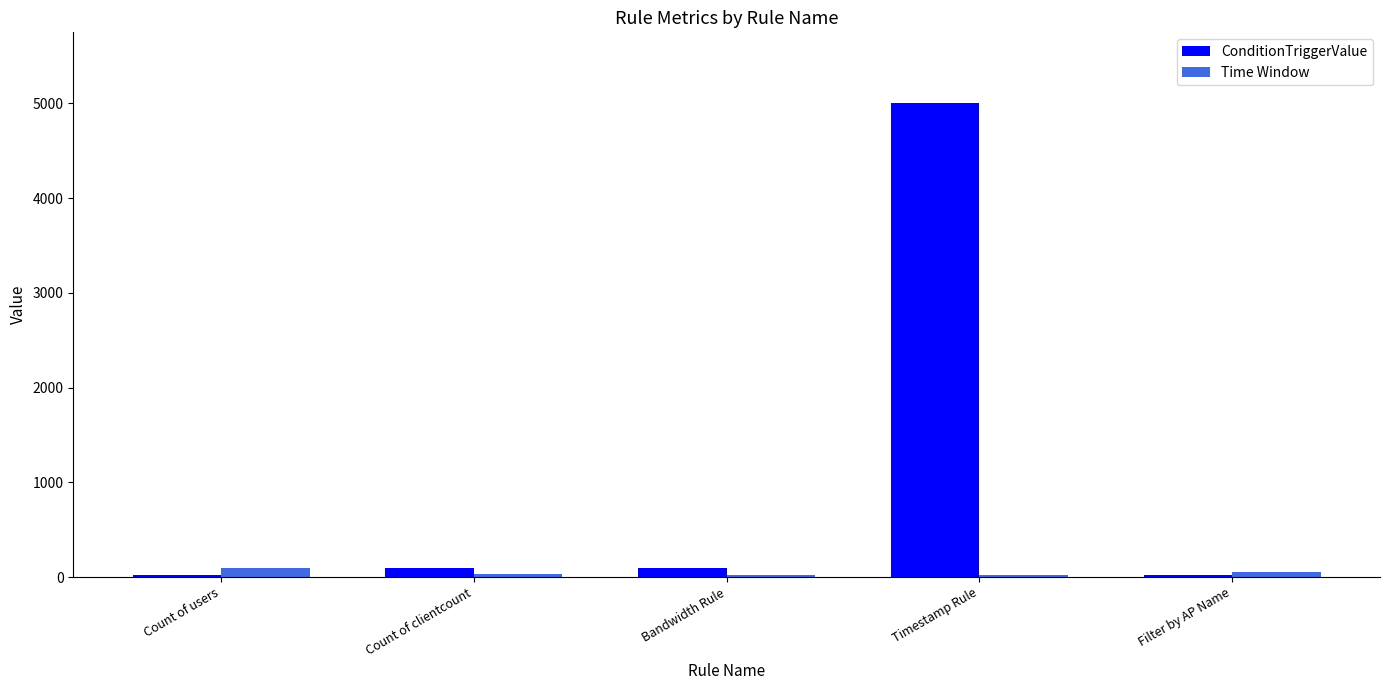

What is the label of the 5th bar from the right?

Count of users